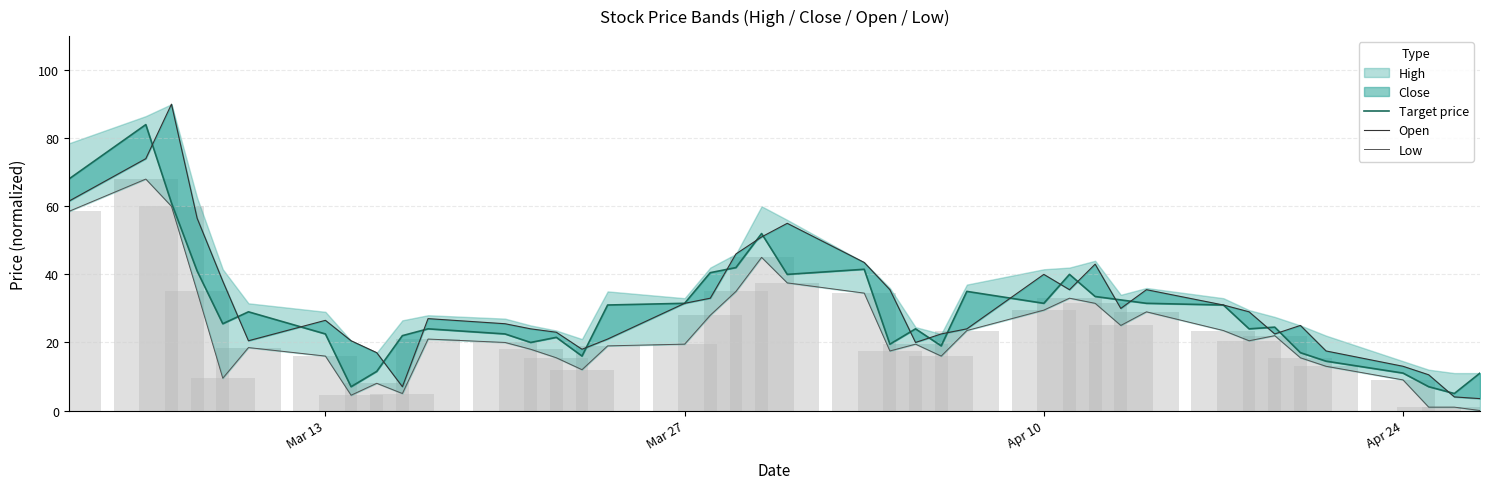

What is the value of the Open bar at the 8th from the left?

20.5